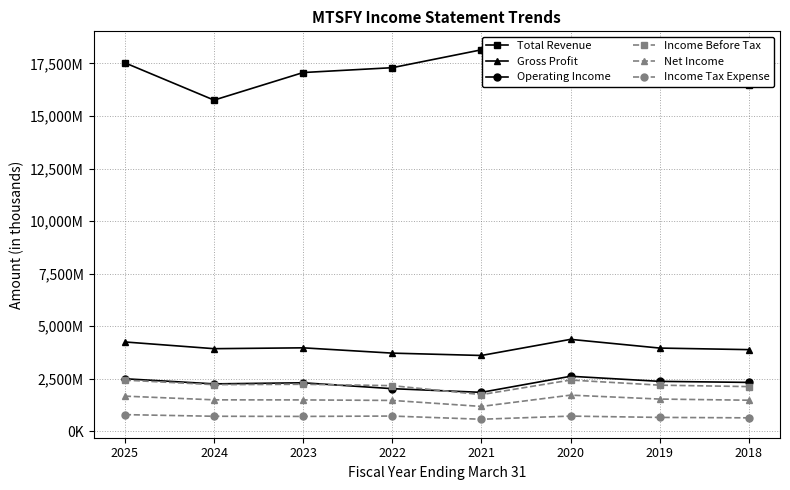

What is the value of the Operating Income point at the 1st from the left?

2489100